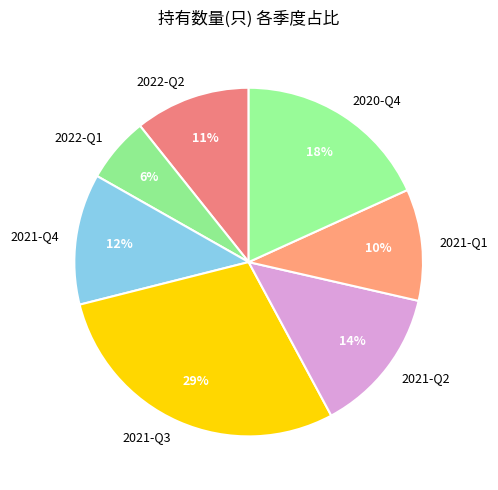

Is it true that 2020-Q4 is 18% of the pie?

True